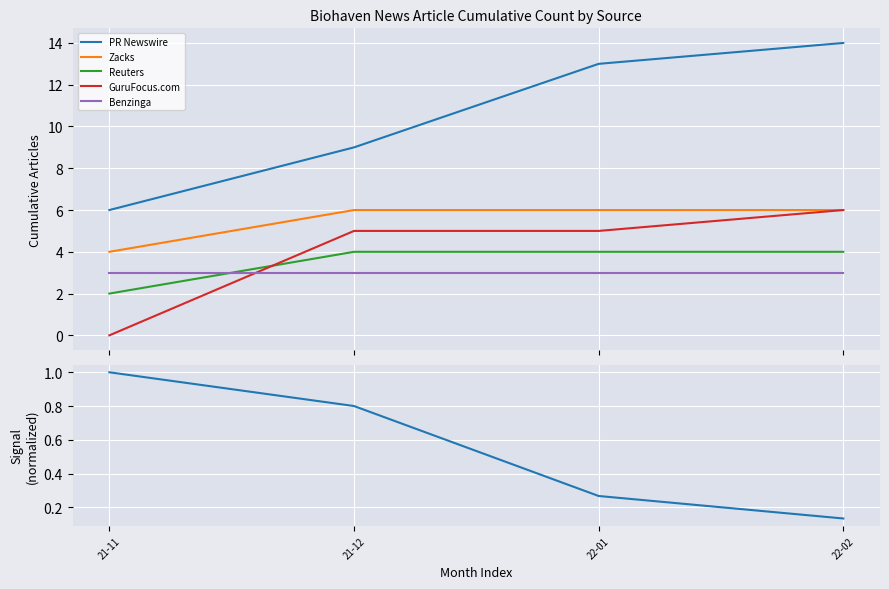

True or false: PR Newswire has a value of 9.0 at 21-11.

False